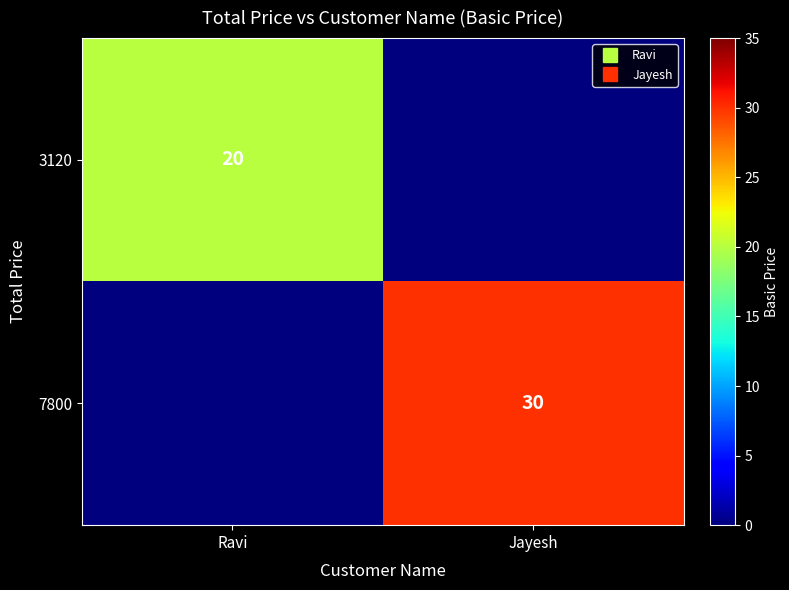

At which category does the chart reach its minimum across all series?

Jayesh